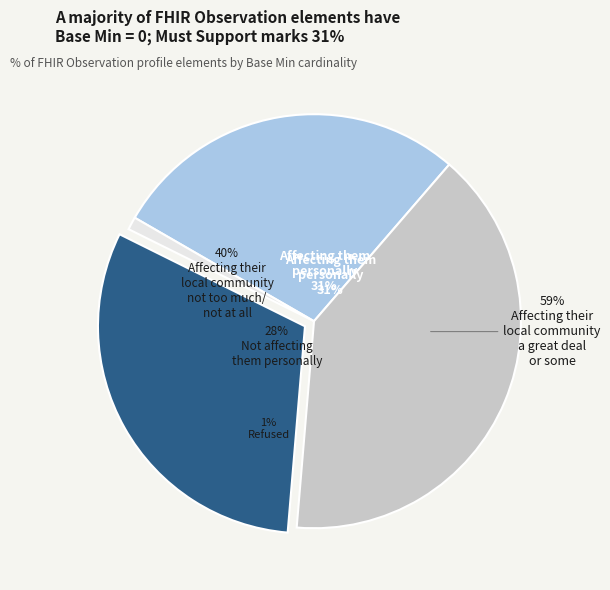

Is there any slice that represents more than half of the pie?

No